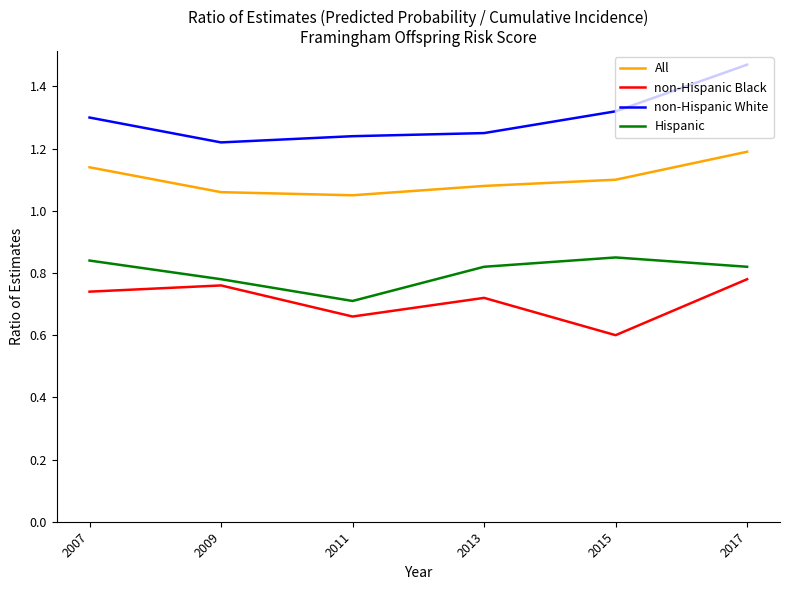

What is the total value across all series at 2013?

3.9